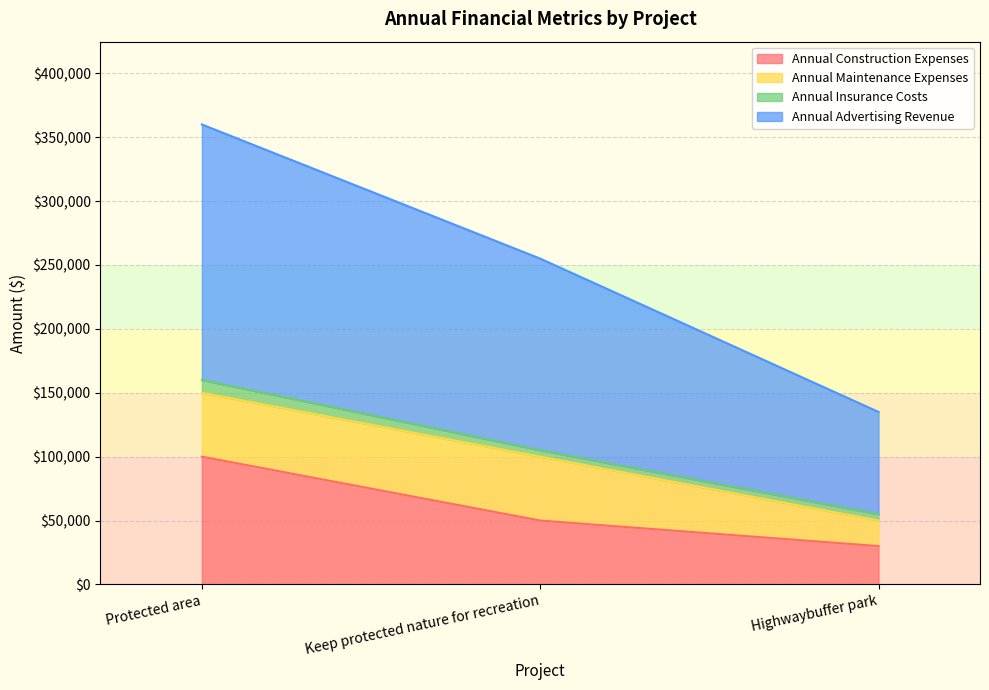

What is the label of the 1st point from the right?

Highwaybuffer park